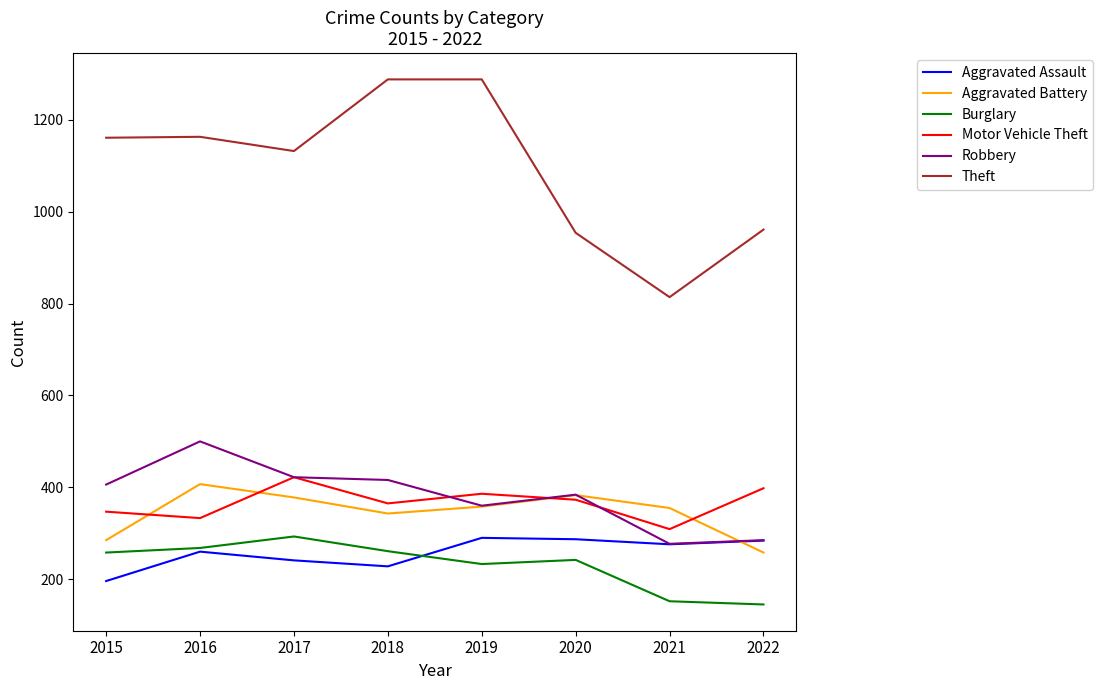

True or false: Motor Vehicle Theft has a value of 309 at 2021.

True